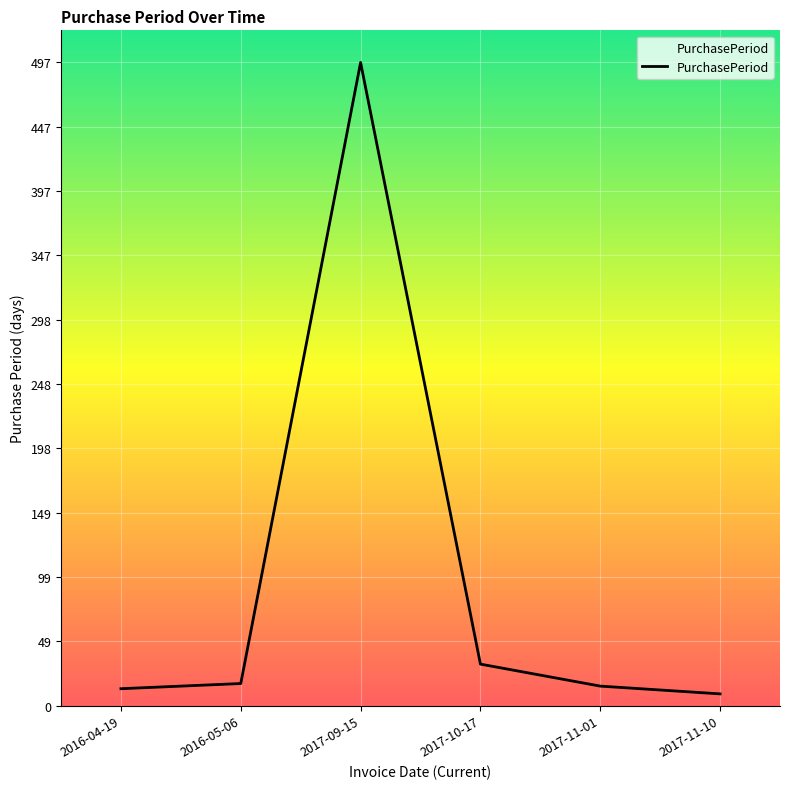

What is the ratio of the value at 2016-04-19 to the value at 2017-11-01?

0.9